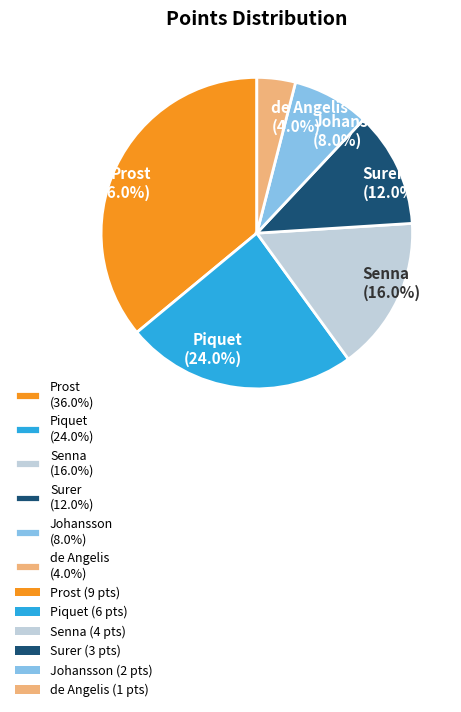

Approximately how many times larger is the value at Prost (36.0%) compared to Surer (12.0%)?

3.0